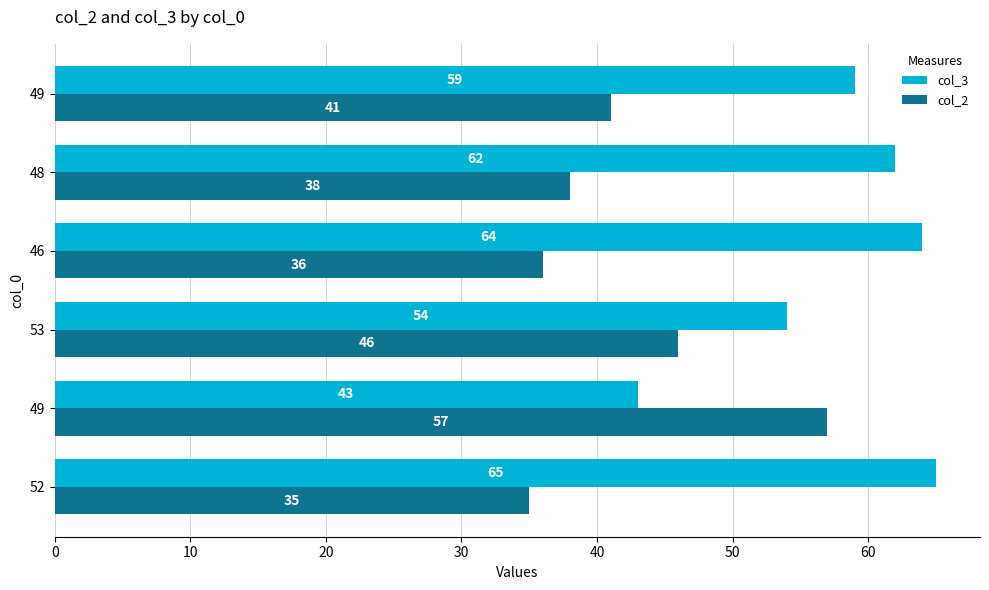

What are all the series names shown in the legend?

col_3, col_2